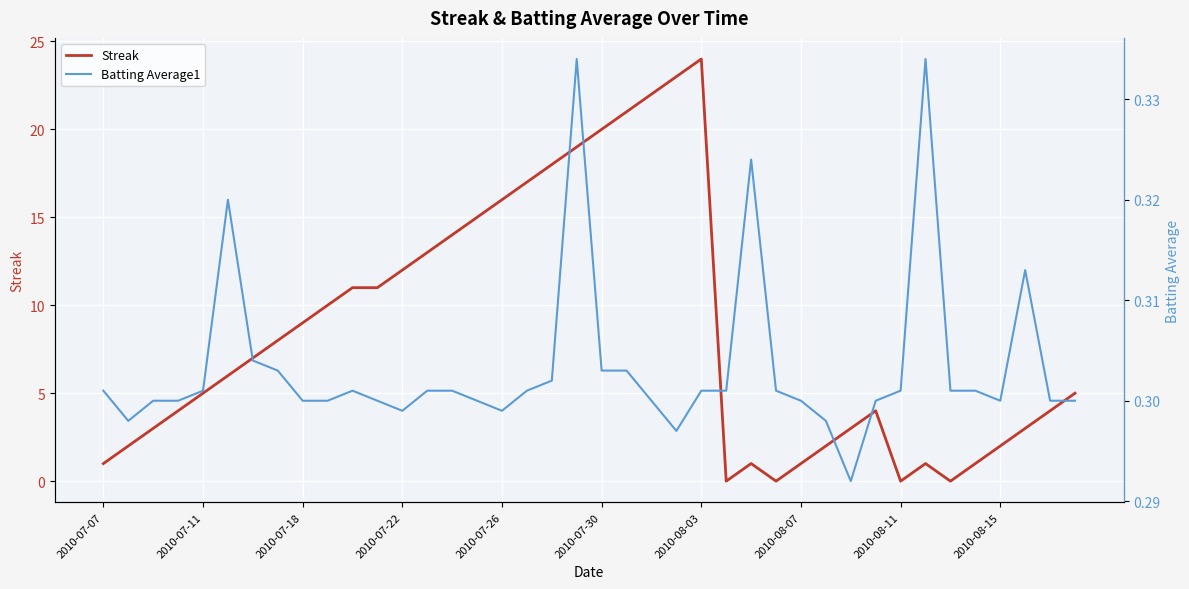

Rank the series by their maximum value, from lowest to highest.

Batting Average1, Streak